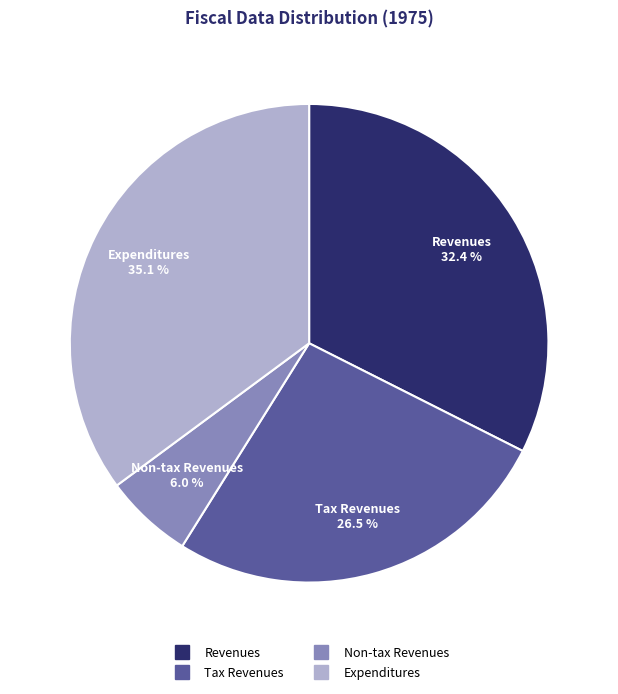

Is there a majority slice in this chart?

No